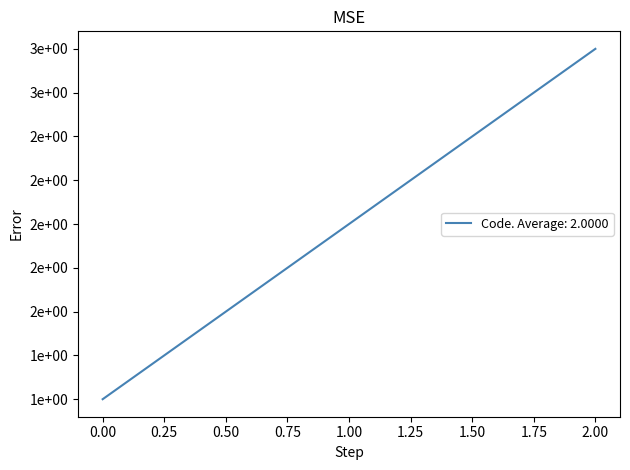

Does the chart have visible grid lines?

No